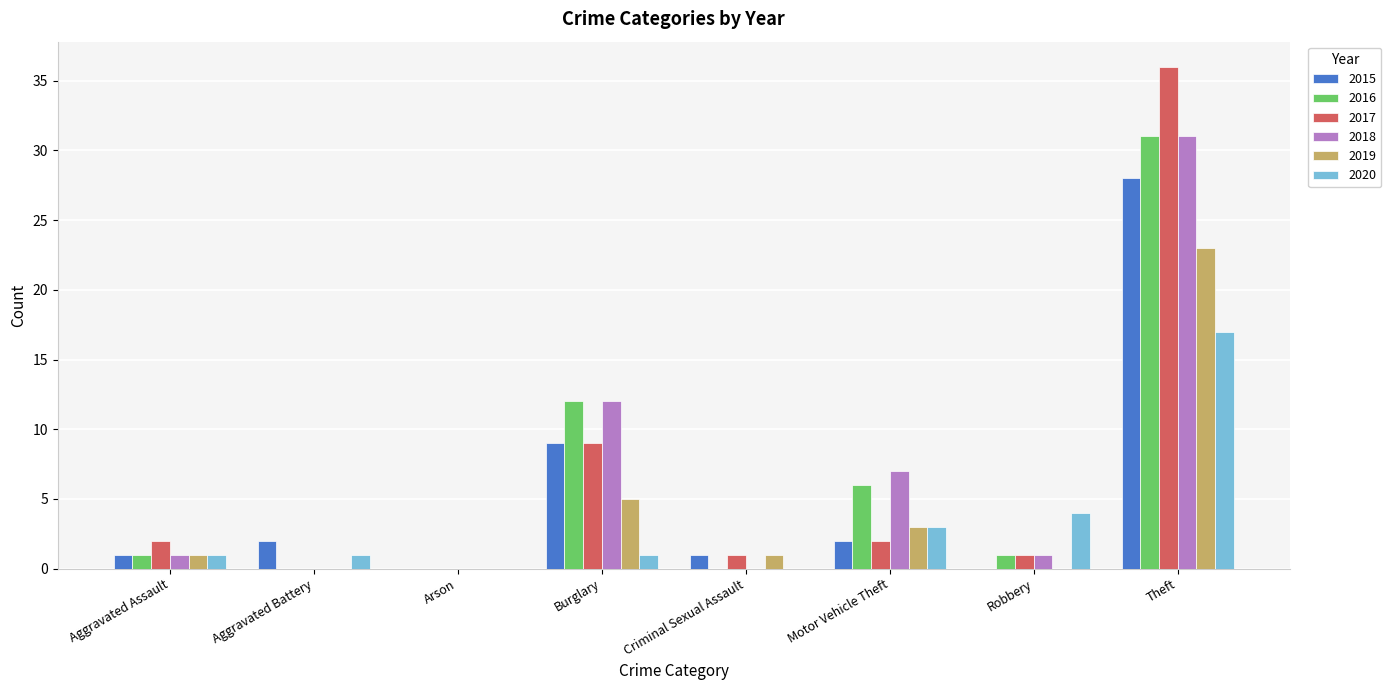

Where is 2015 nearest to the value 14?

Burglary